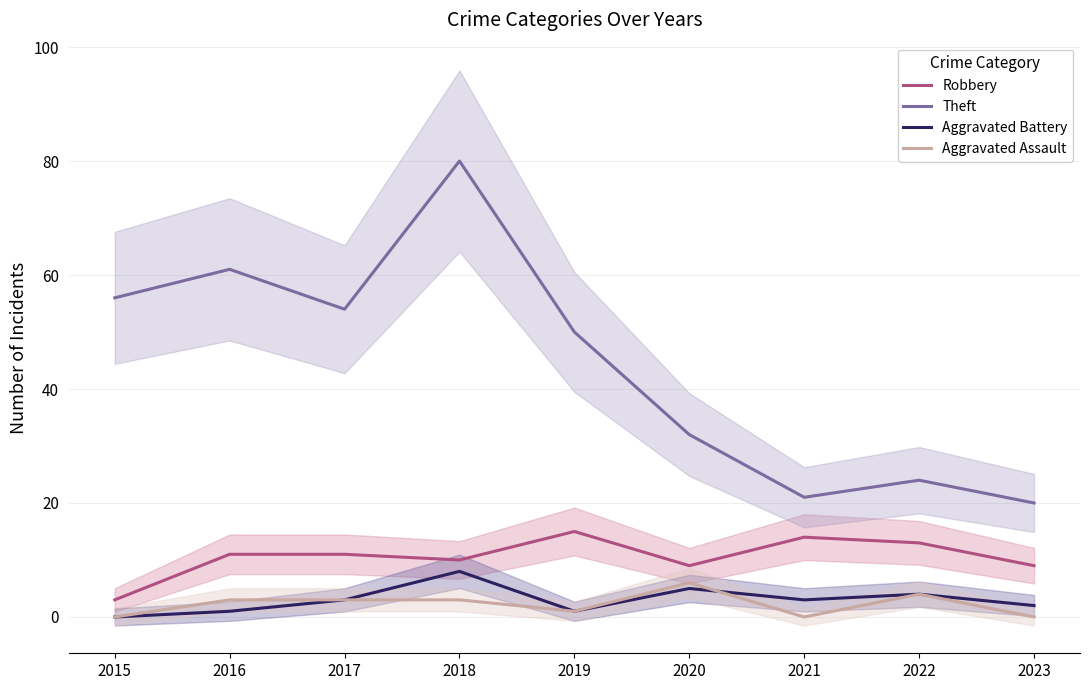

Which category has the highest value across all series?

2018